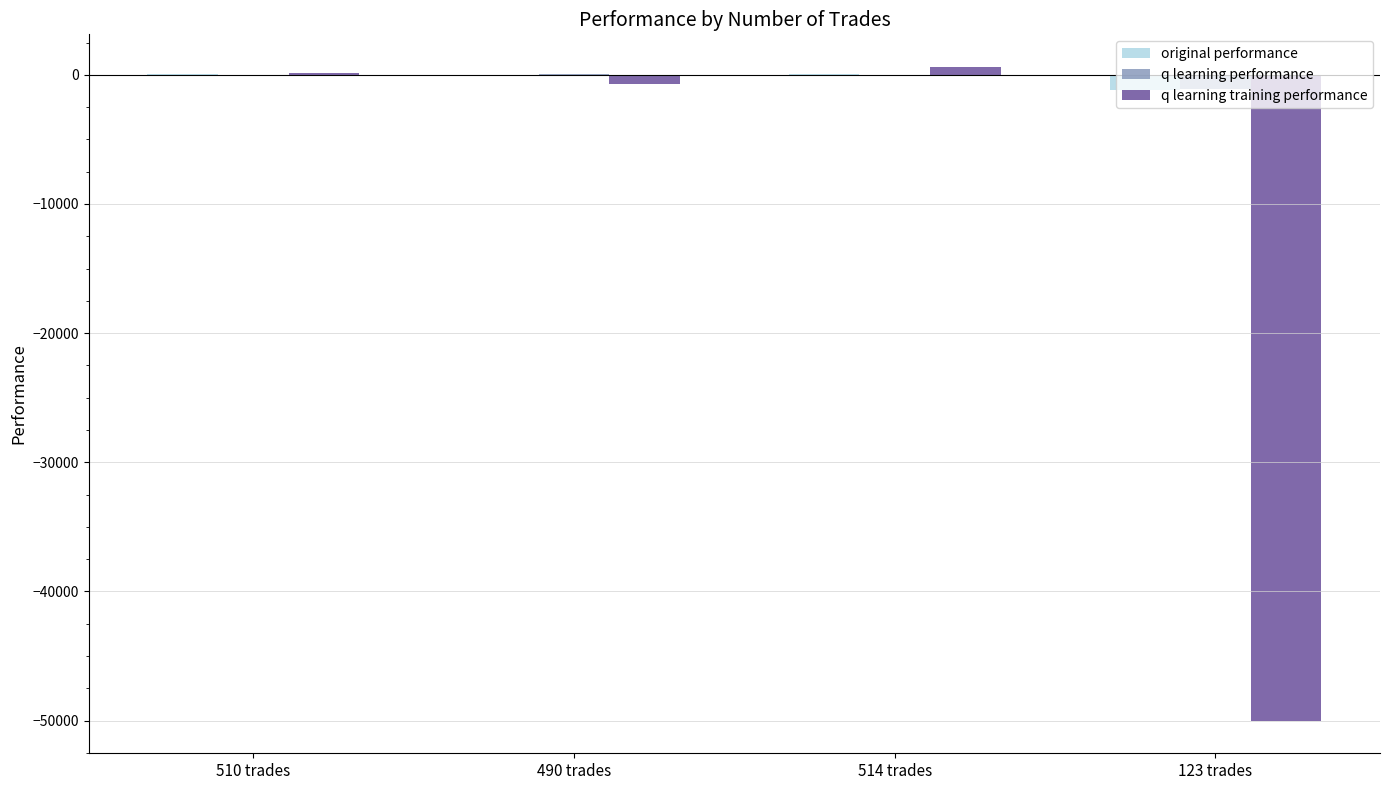

How many groups of bars are there?

4